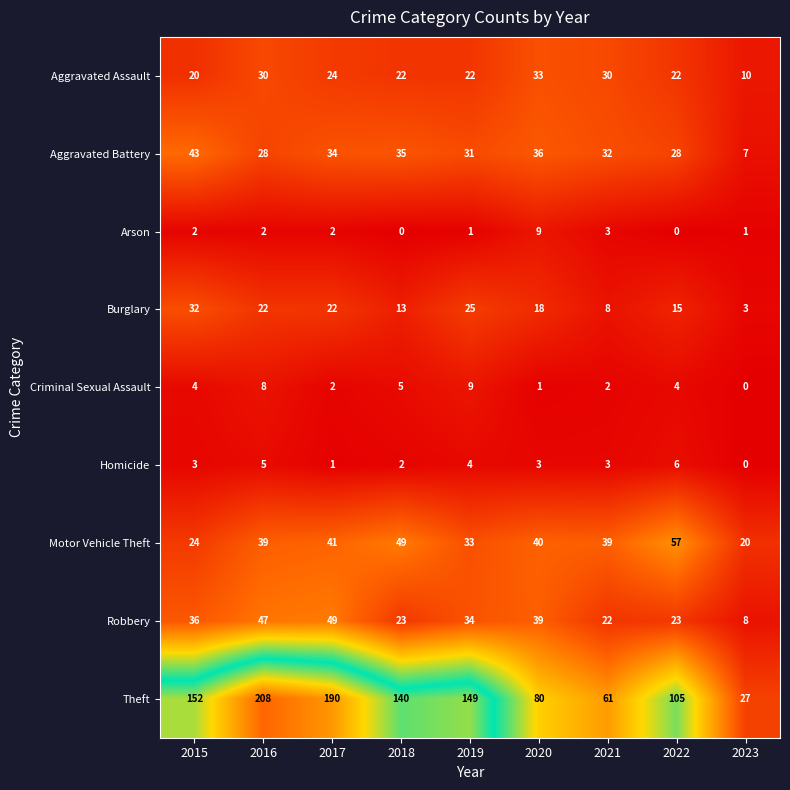

What is the maximum value for Aggravated Assault?

33